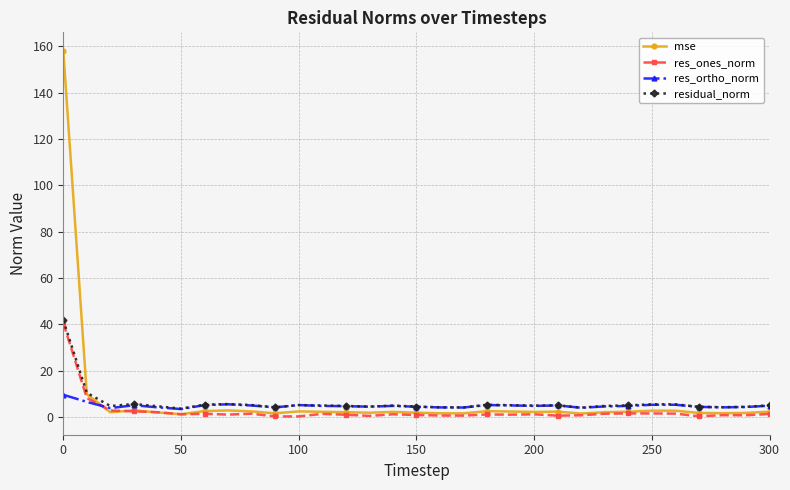

How many lines are shown in the chart?

4